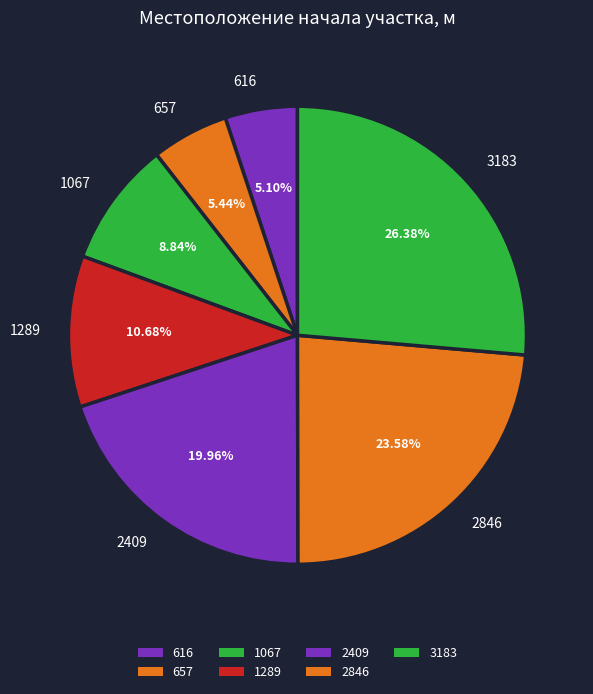

To the nearest percent, what portion does 3183 represent?

26%